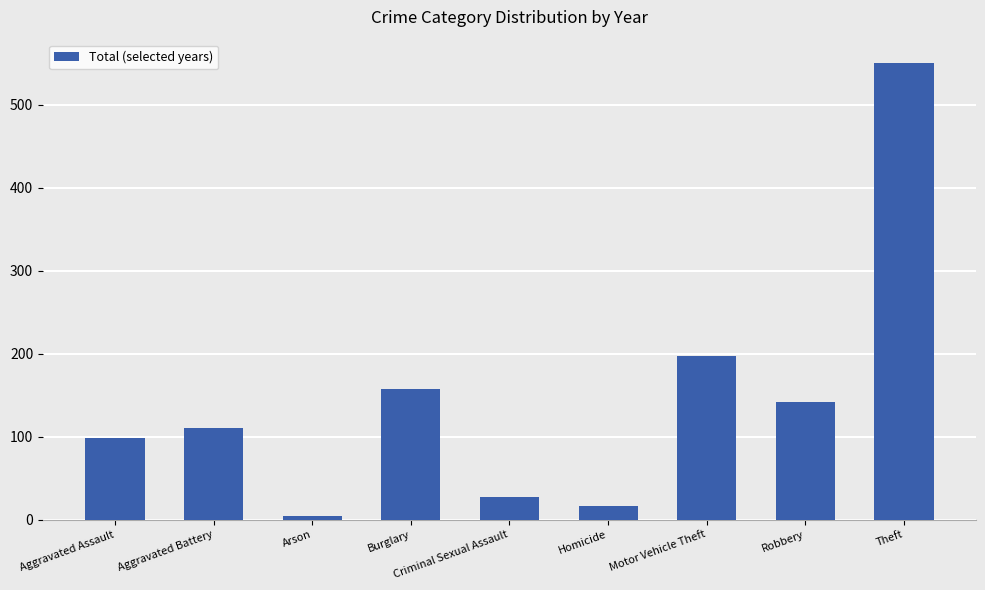

What is the average value?

145